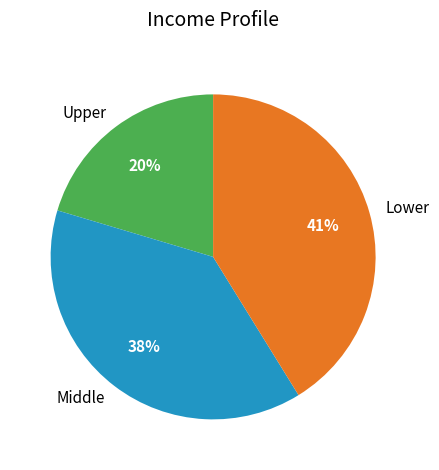

Is Lower the majority of the pie?

No